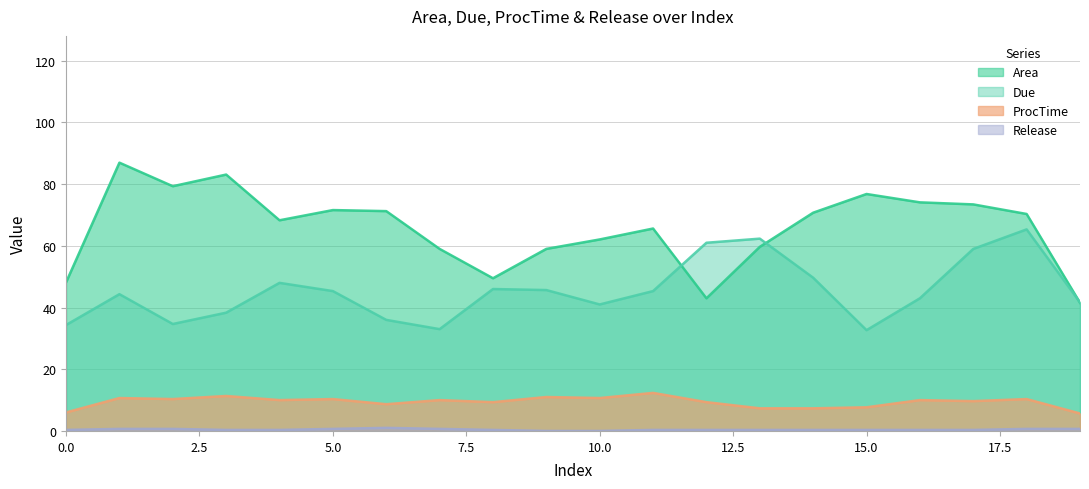

True or false: ProcTime has more than 2 points higher than both neighbors.

True